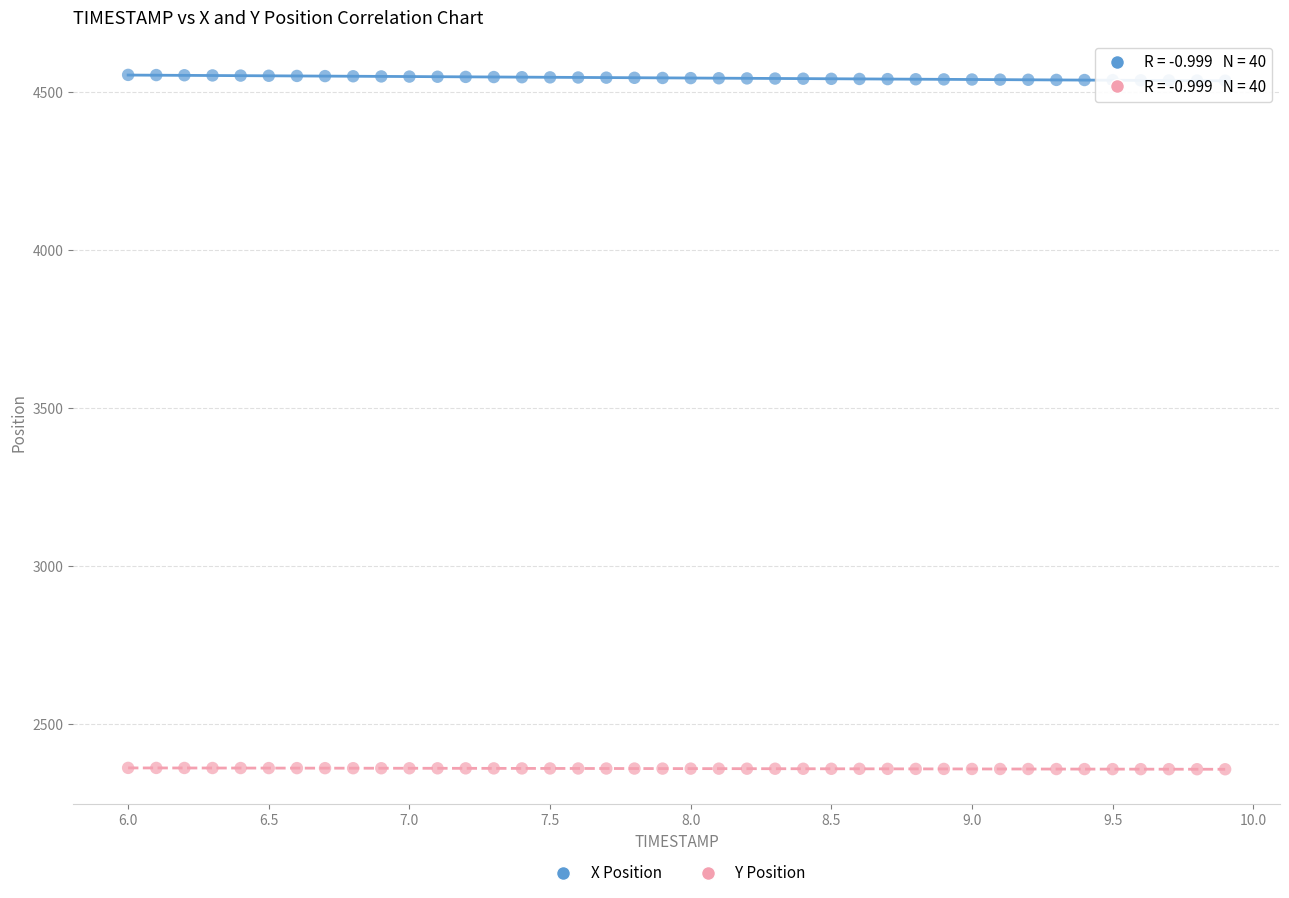

Across all data points, what is the range of X values (max minus min)?

3.9